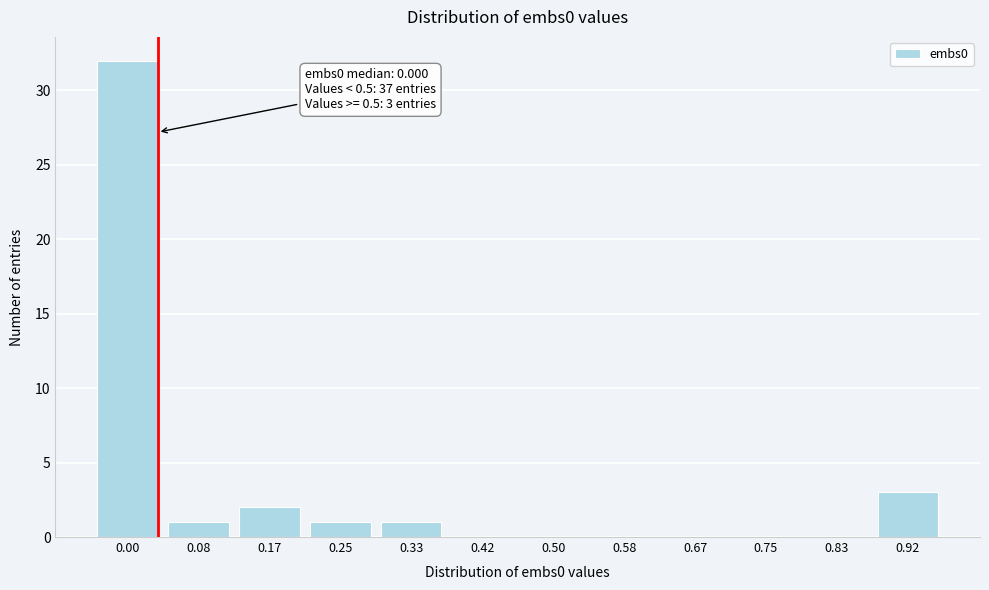

Reading left to right, list all the values displayed in this chart.

0.00=32	0.08=1	0.17=2	0.25=1	0.33=1	0.42=0	0.50=0	0.58=0	0.67=0	0.75=0	0.83=0	0.92=3